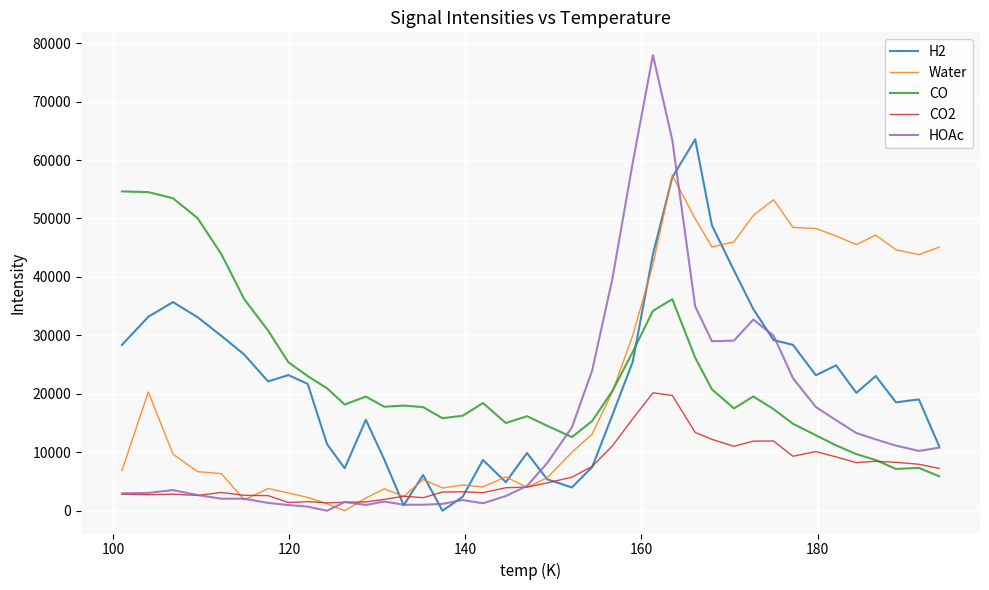

What are all the series names shown in the legend?

H2, Water, CO, CO2, HOAc